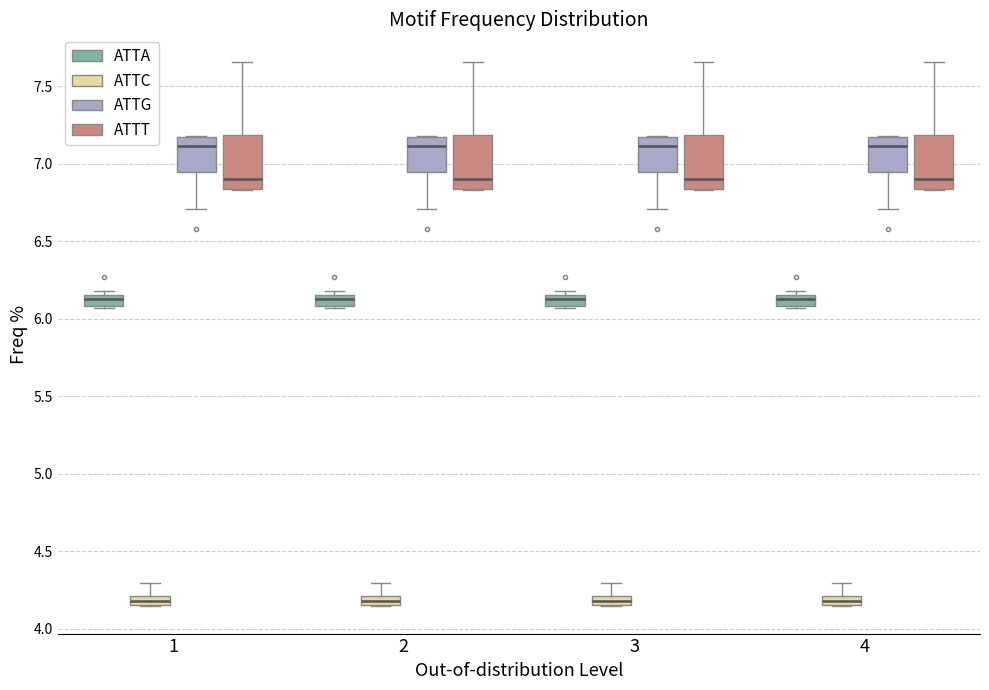

Where is the lower edge of the box for 1 (ATTG) on the y-axis? The values are not printed on the chart, so give them approximately, as read against the axis.

6.95